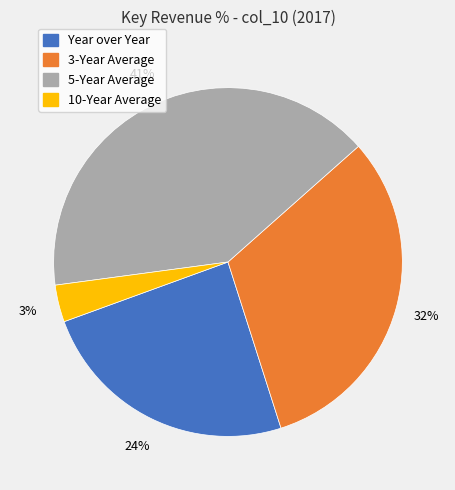

To the nearest percent, what percentage of the pie is 10-Year Average?

3%